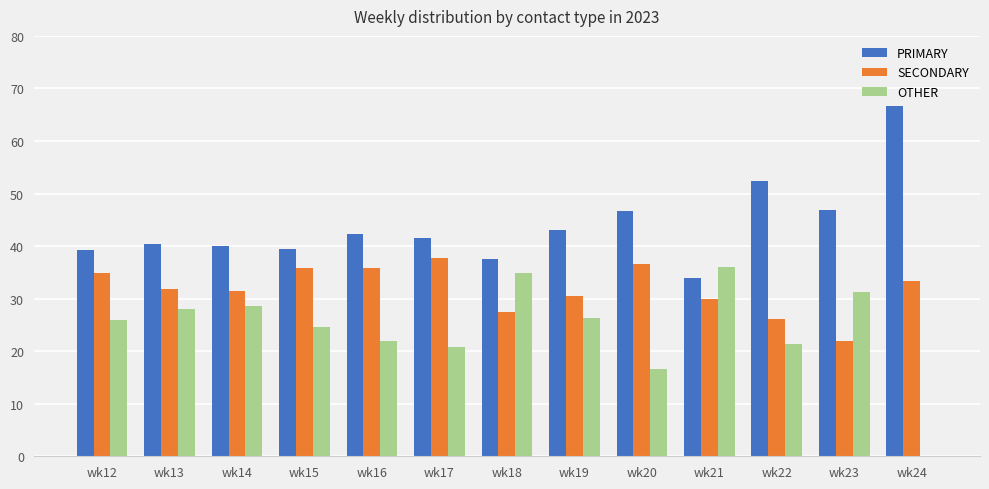

What is the maximum value shown in the chart?

66.7